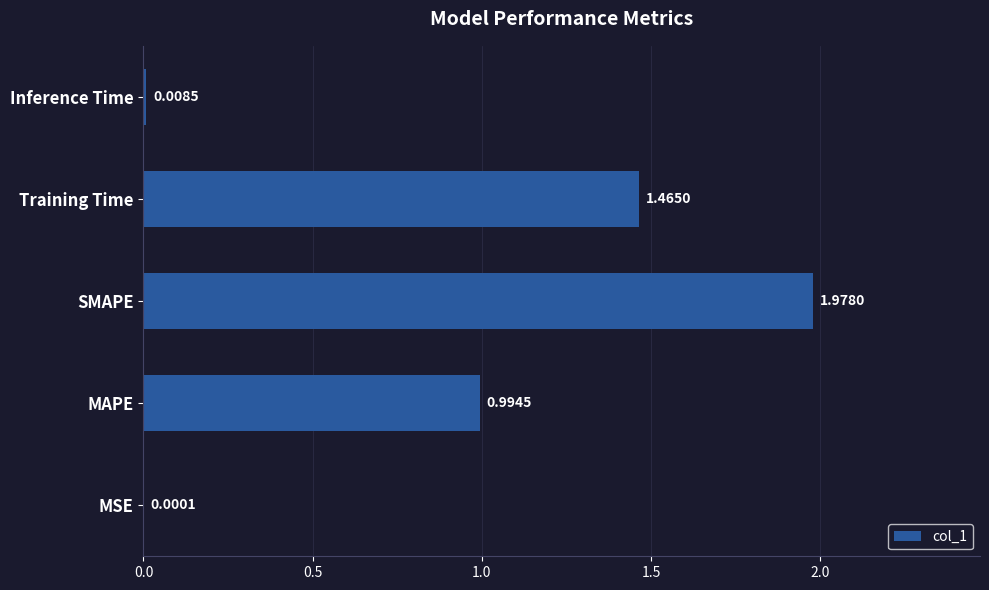

What is the sum of all values?

4.4